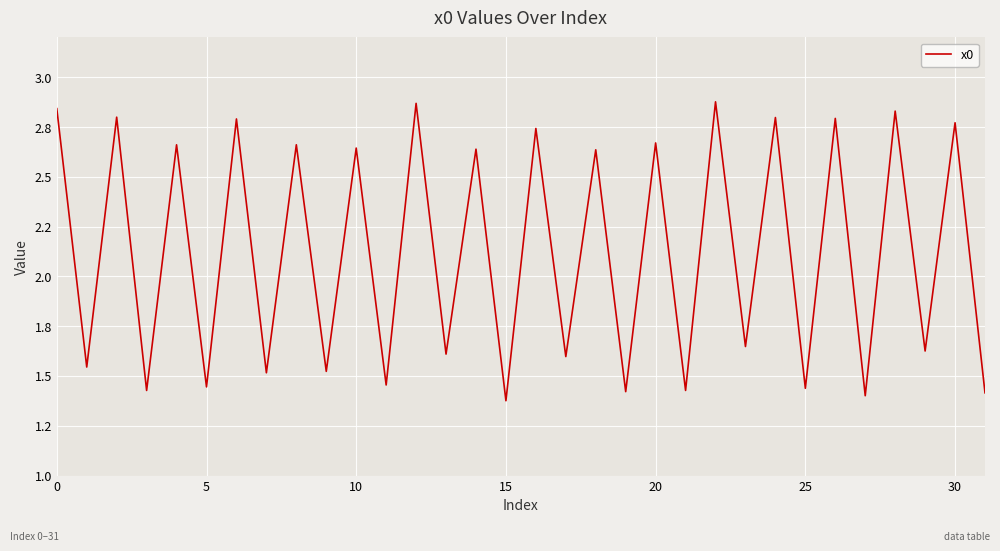

Is this an area chart (filled region under the line)?

No